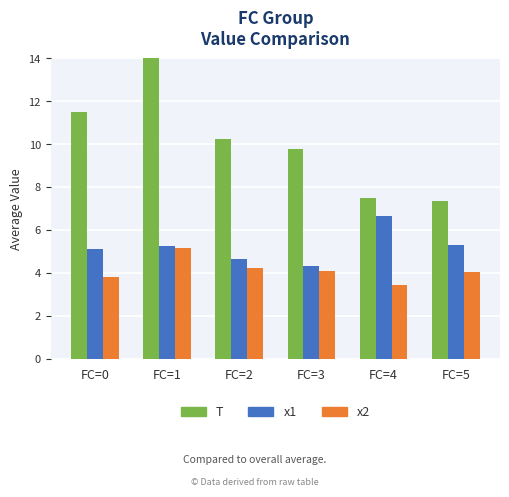

How many bars are there in each group?

3